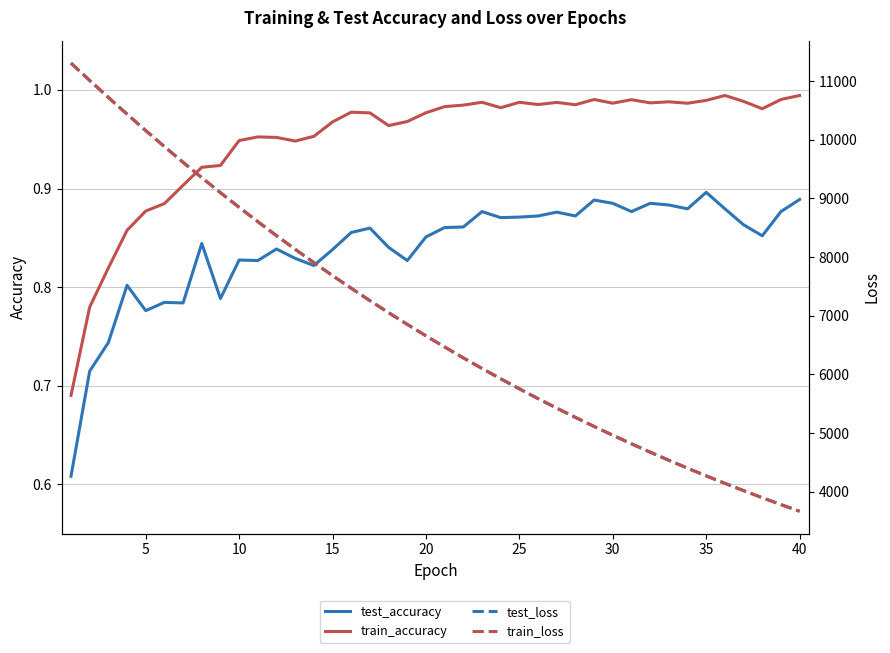

What is the sum of all train_accuracy values?

38.0